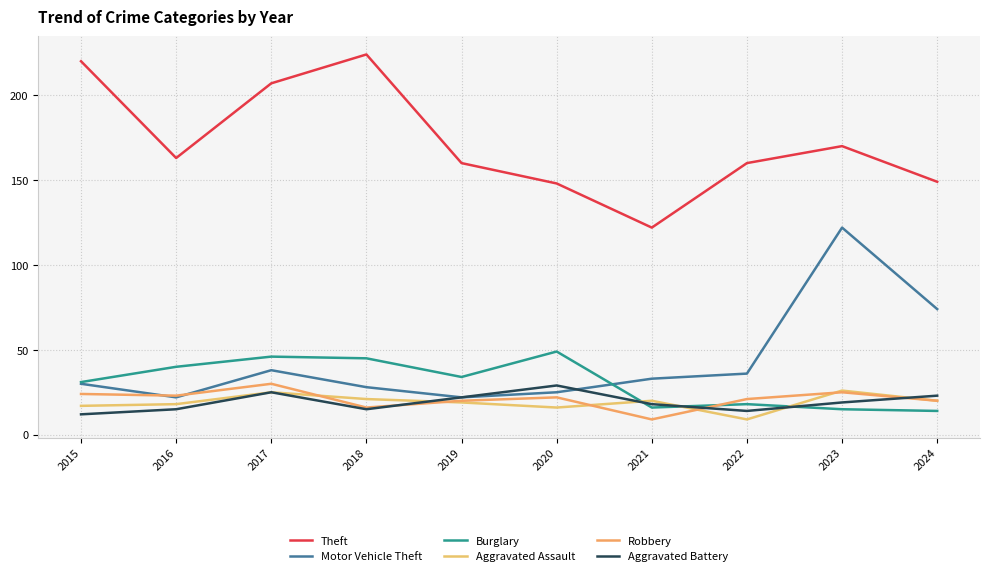

Which series has the largest range (max minus min)?

Theft